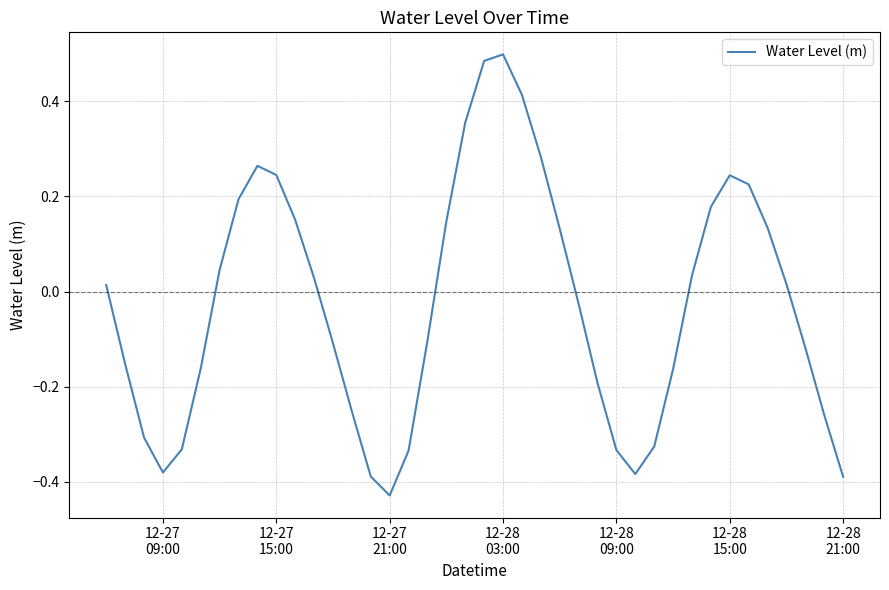

How many distinct data groups are displayed?

1